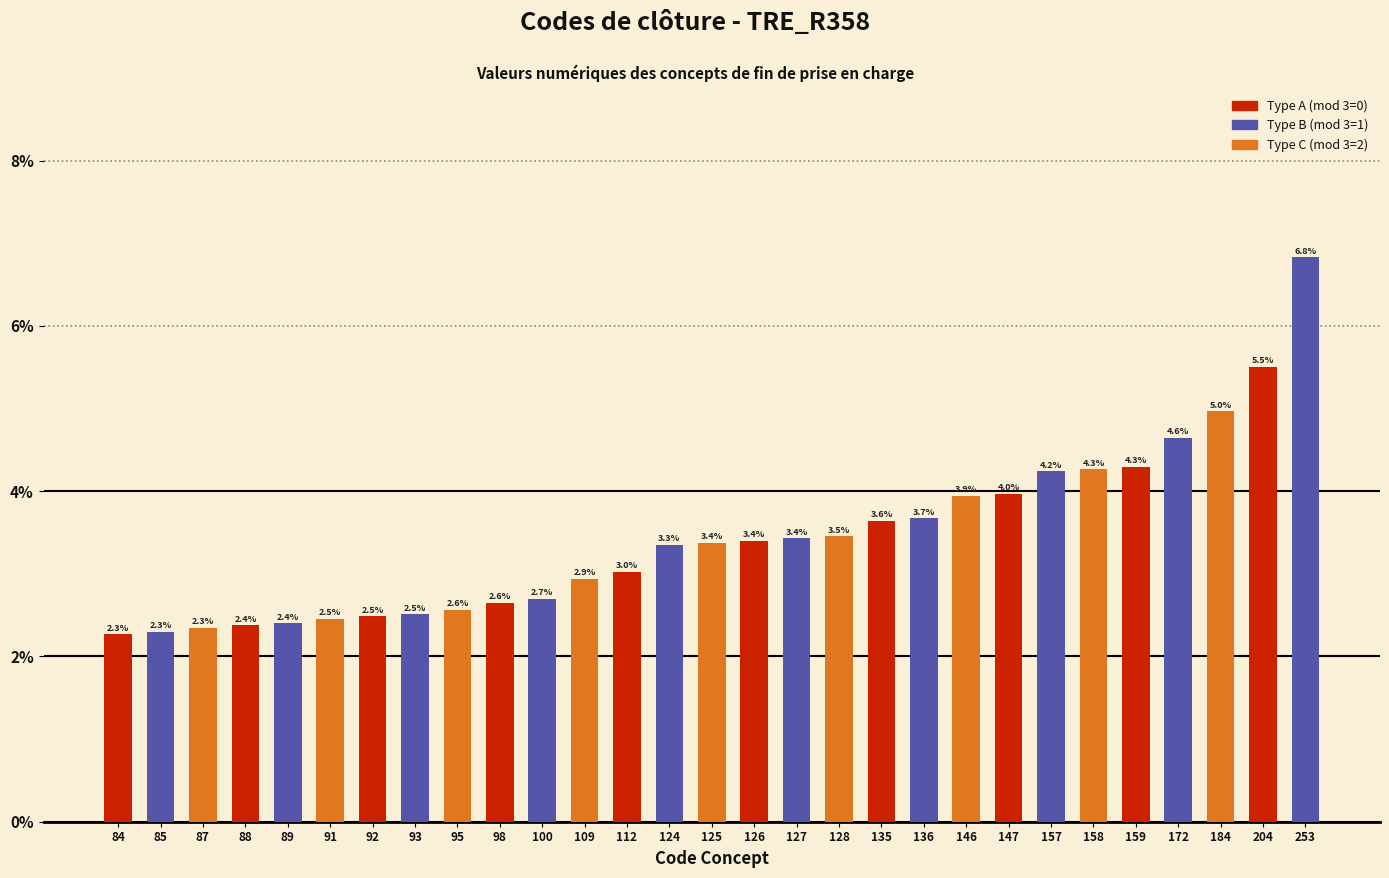

What is the value of the 14th bar from the left?

3.3